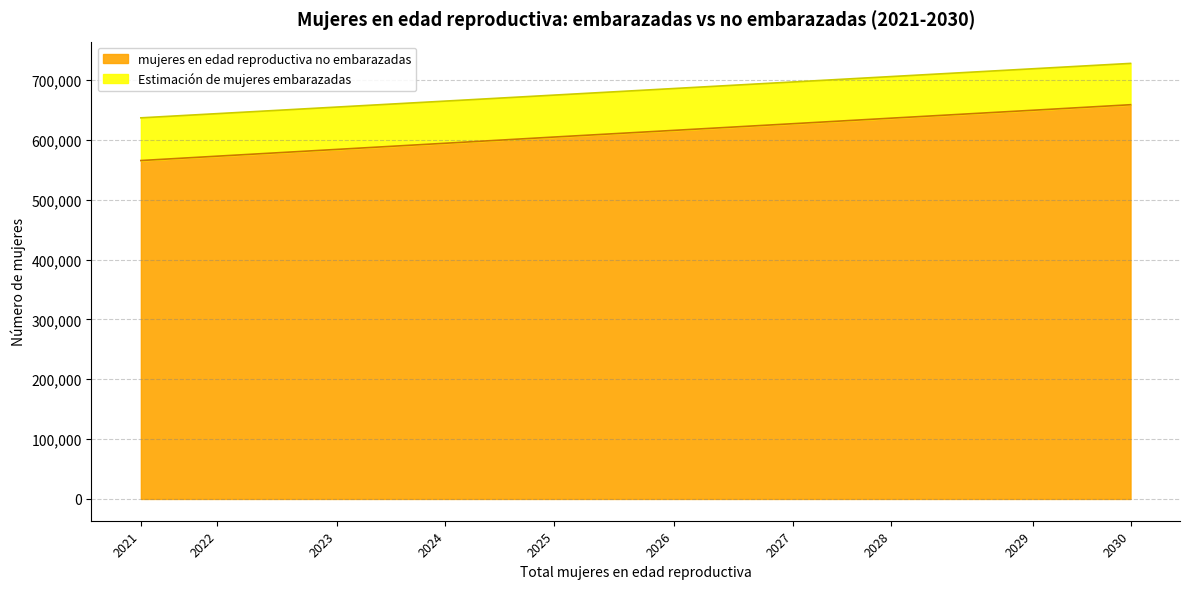

What are all the series names shown in the legend?

mujeres en edad reproductiva no embarazadas, Estimación de mujeres embarazadas